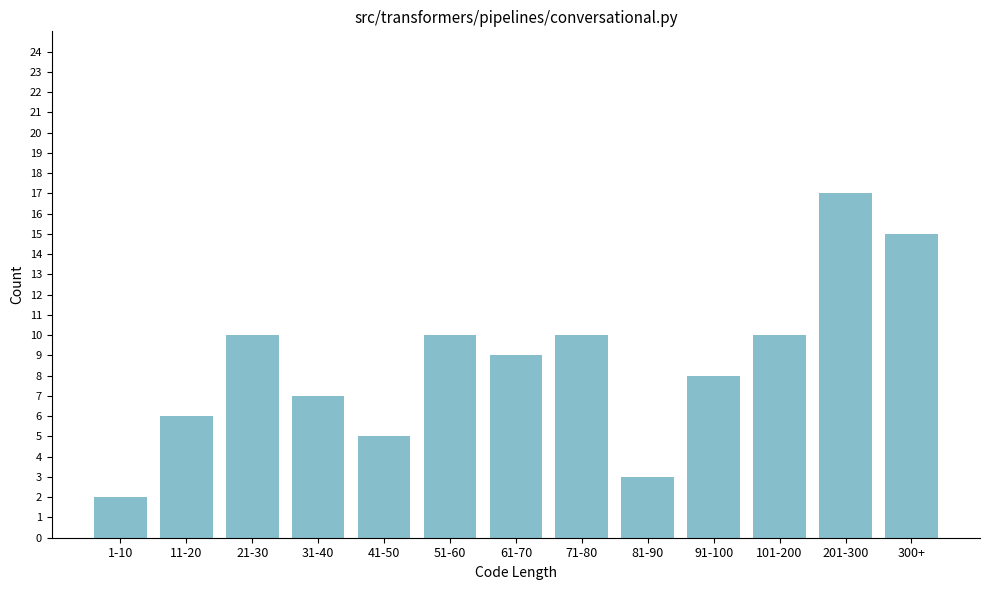

Reading left to right, extract all data points from this chart.

1-10=2	11-20=6	21-30=10	31-40=7	41-50=5	51-60=10	61-70=9	71-80=10	81-90=3	91-100=8	101-200=10	201-300=17	300+=15